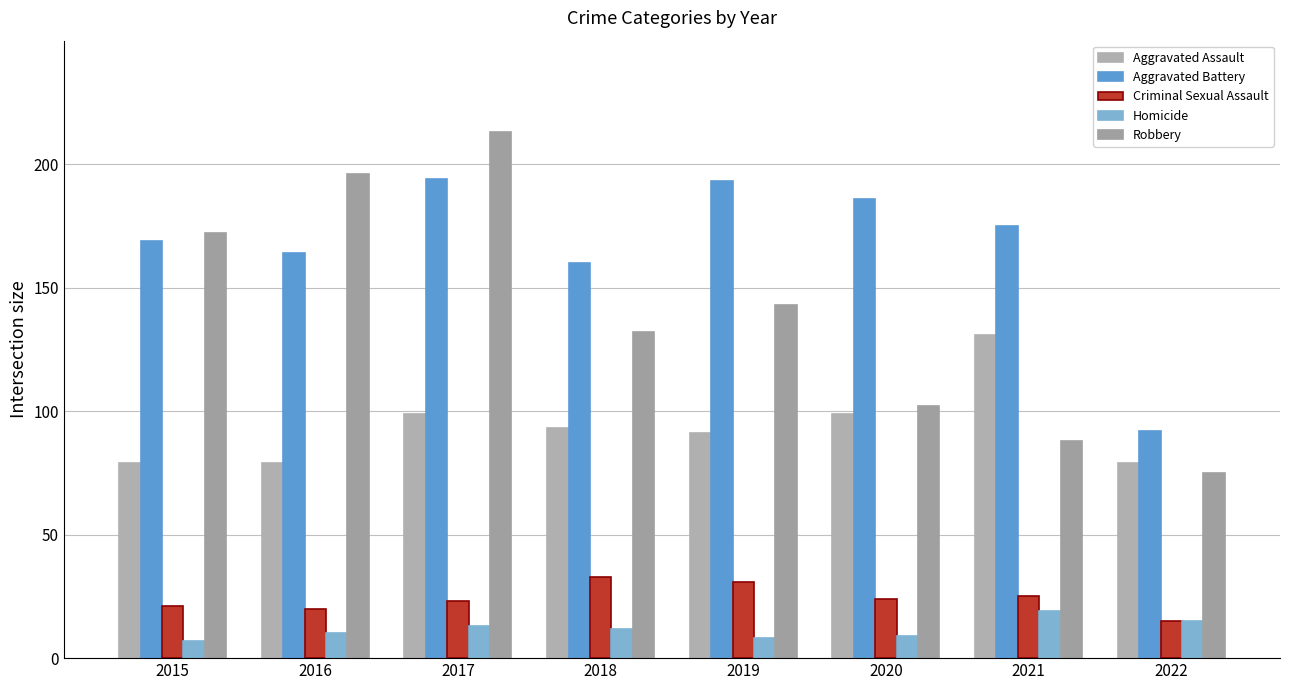

What is the average value of the Homicide series?

12